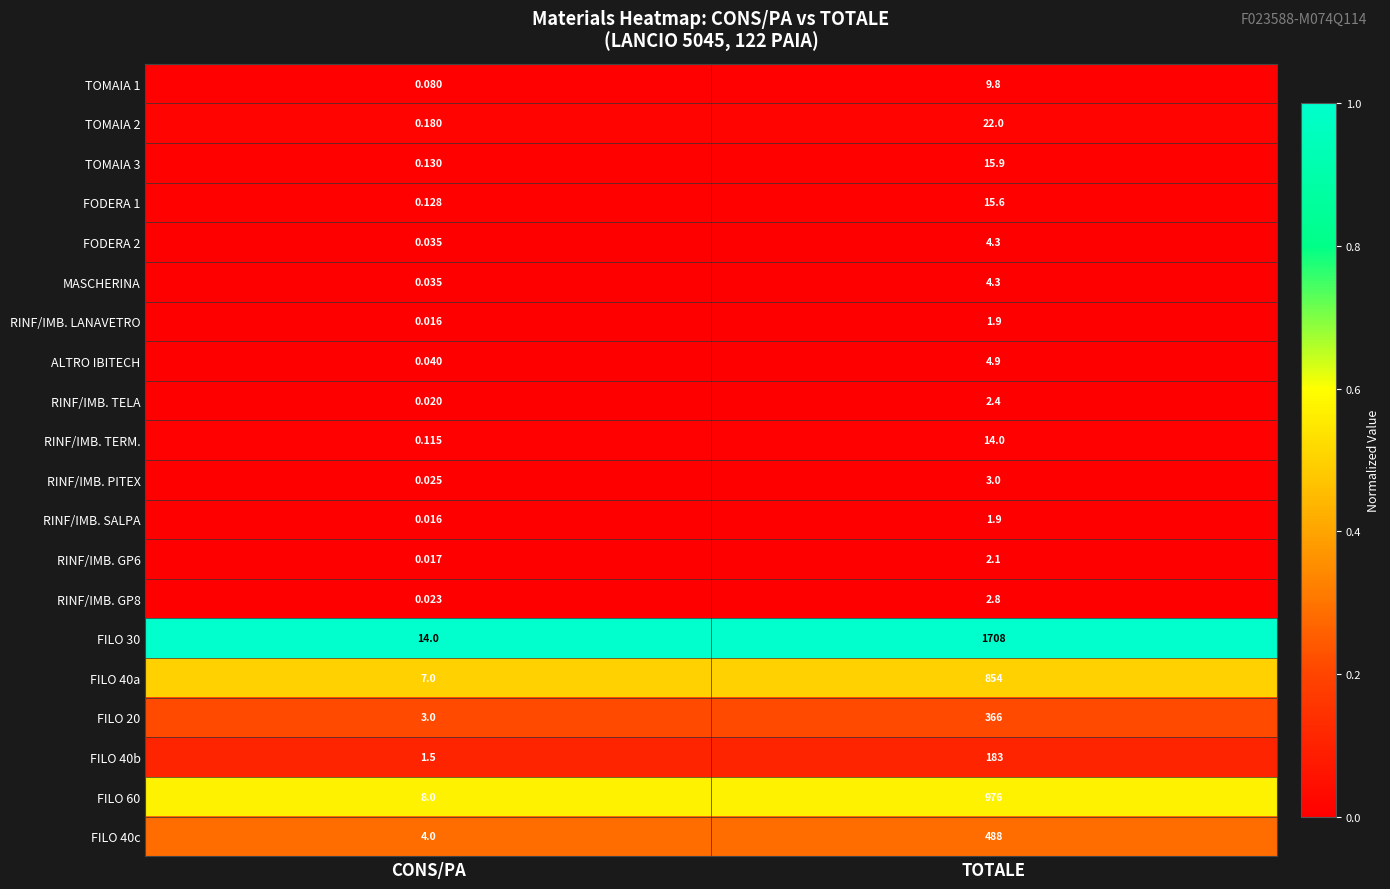

At which category is the sum across all series the highest?

TOTALE